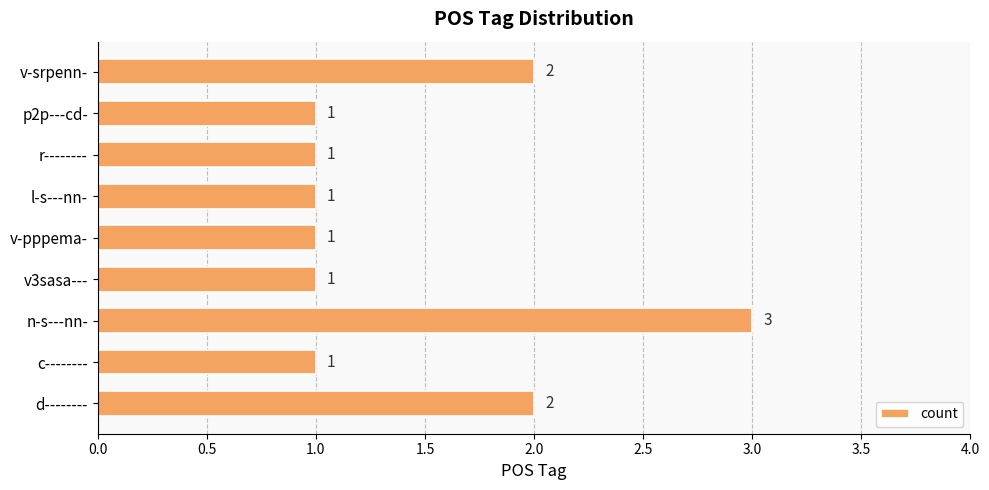

True or false: the data shows 1 at r--------.

True